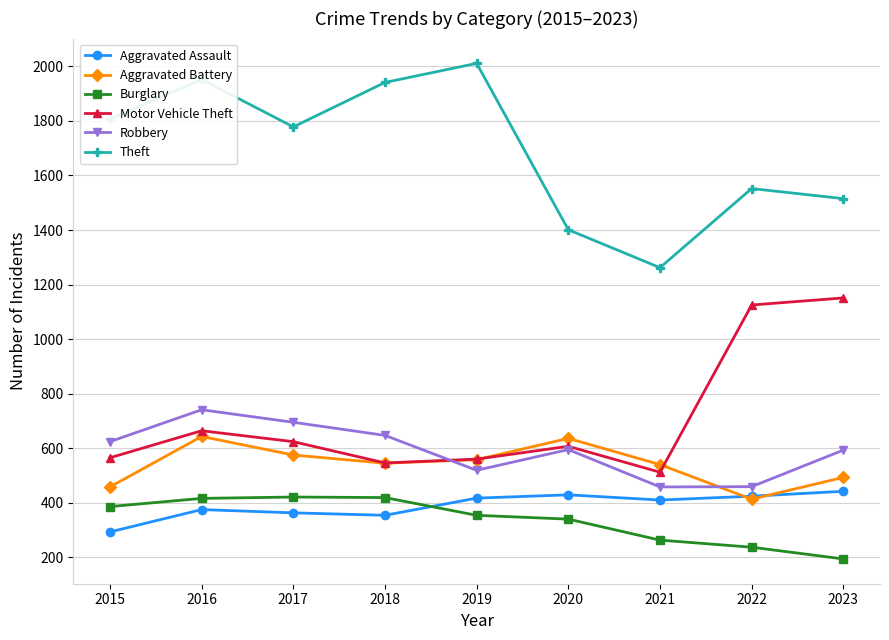

The Robbery series shows 458 at 2021. True or false?

True